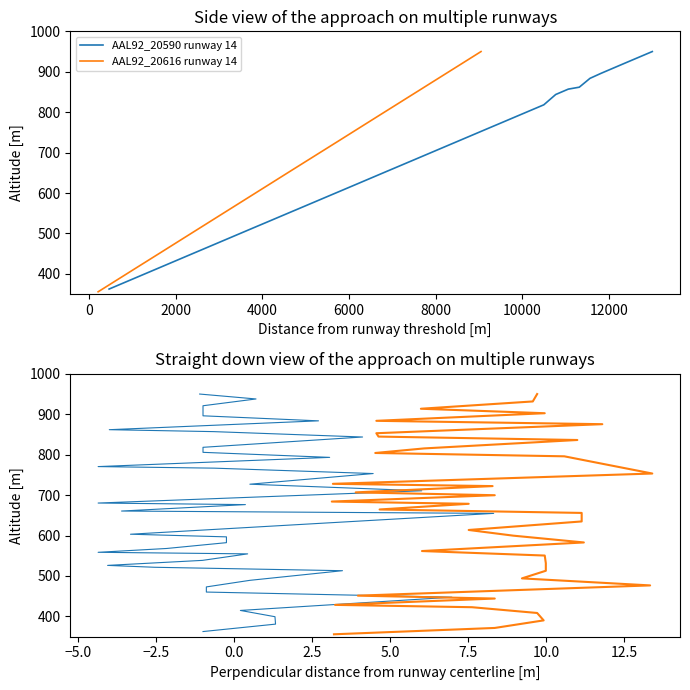

Is the value of AAL92_20590 runway 14 at 14000 greater than the value of AAL92_20616 runway 14 at 32?

No